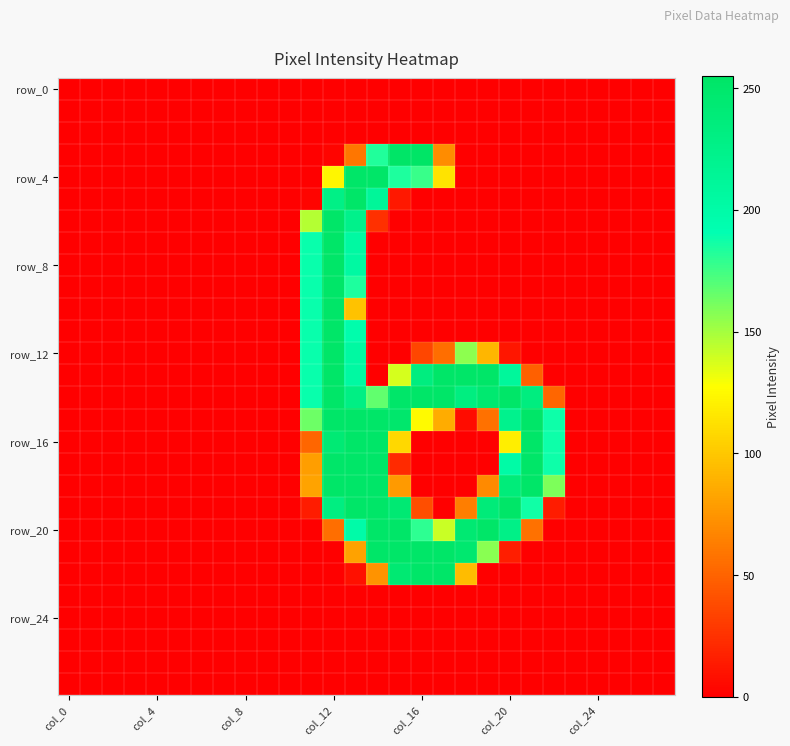

Which label corresponds to the largest value in the chart?

col_16